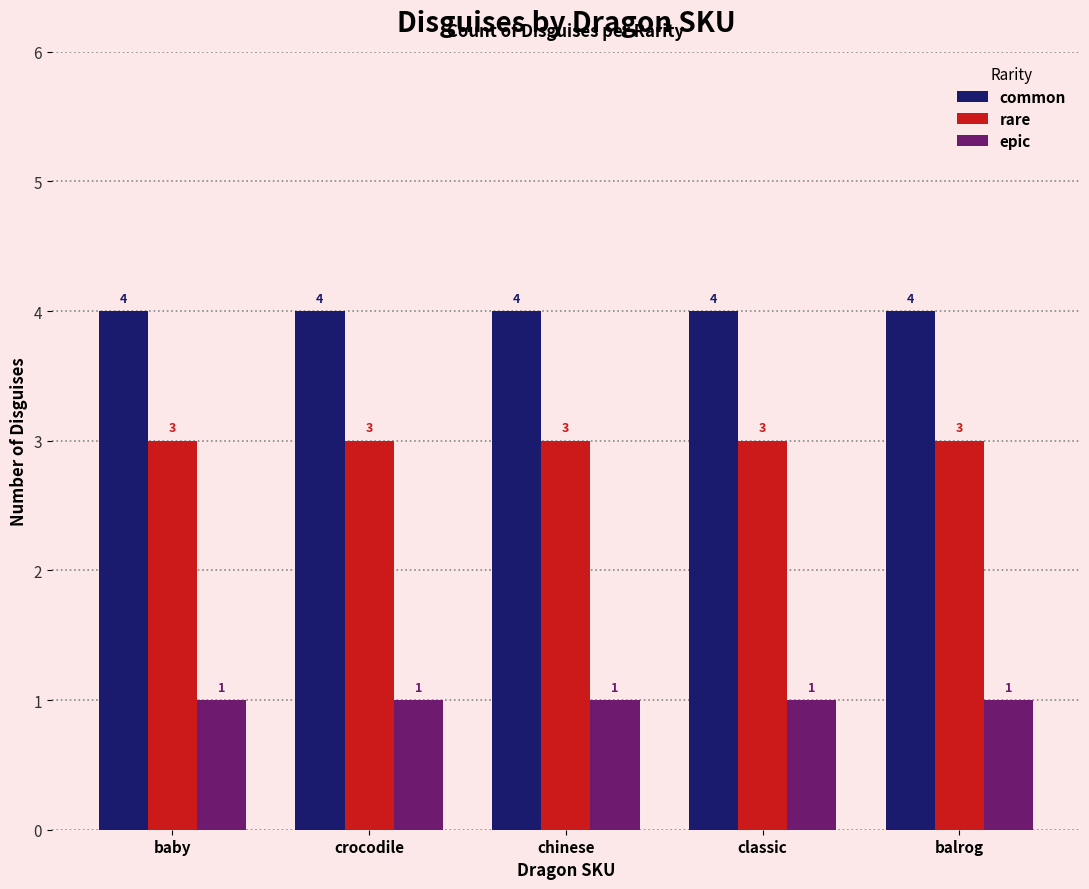

The value of common at balrog is 4. True or false?

True